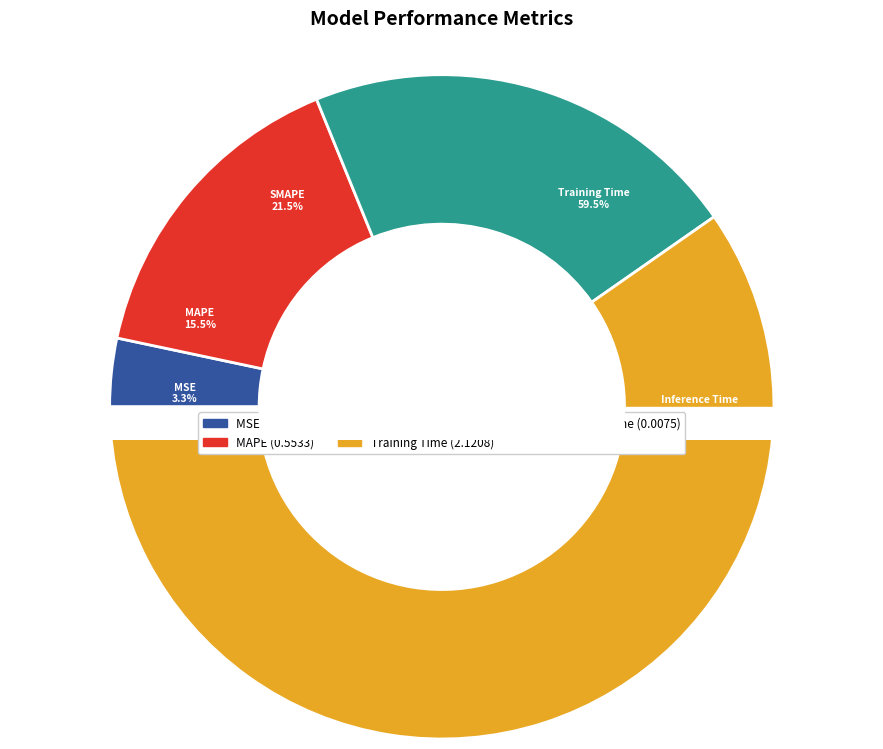

To the nearest percent, what is the average slice percentage?

20%